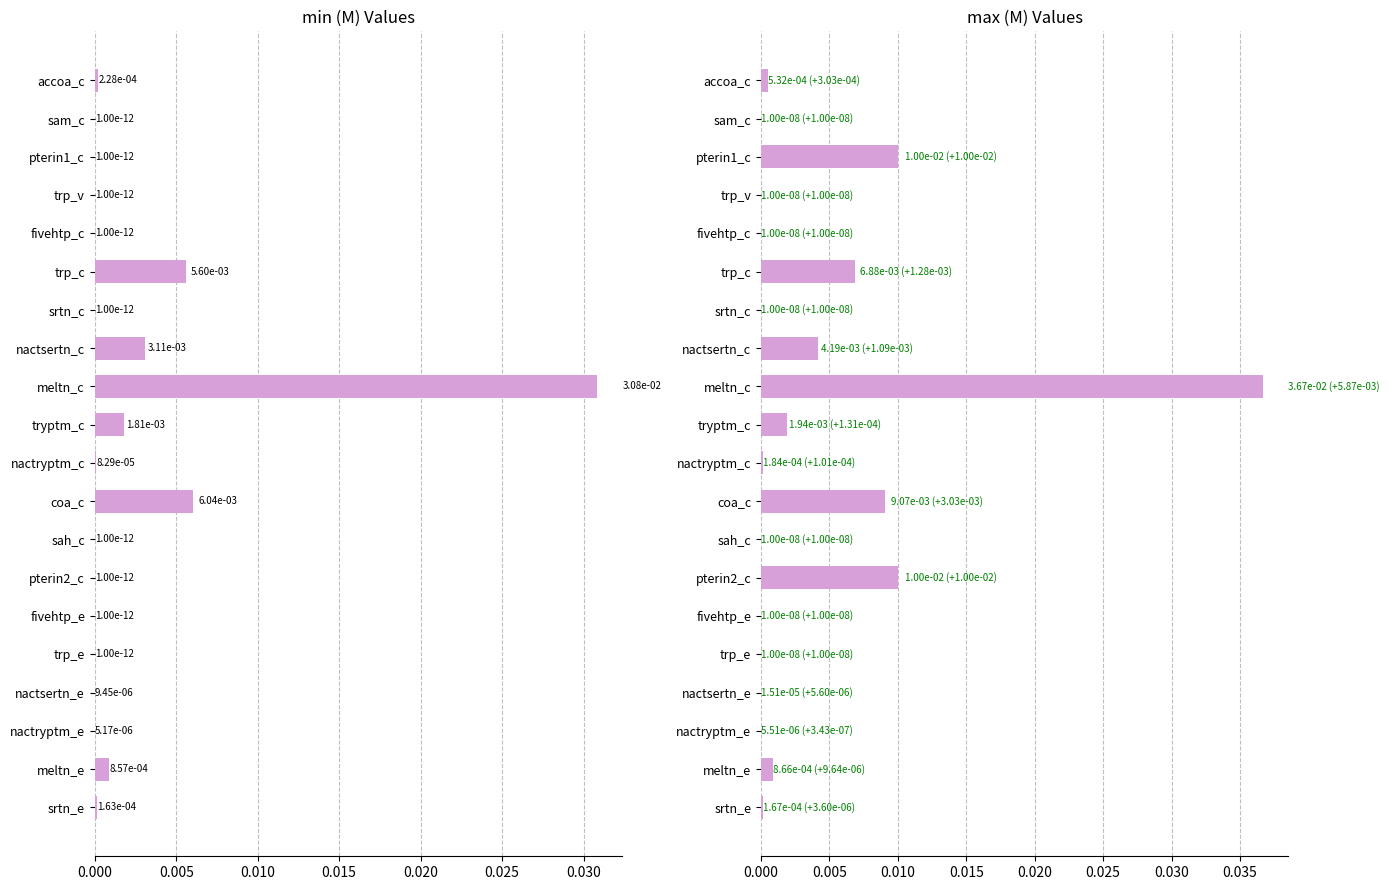

How many distinct data groups are displayed?

2